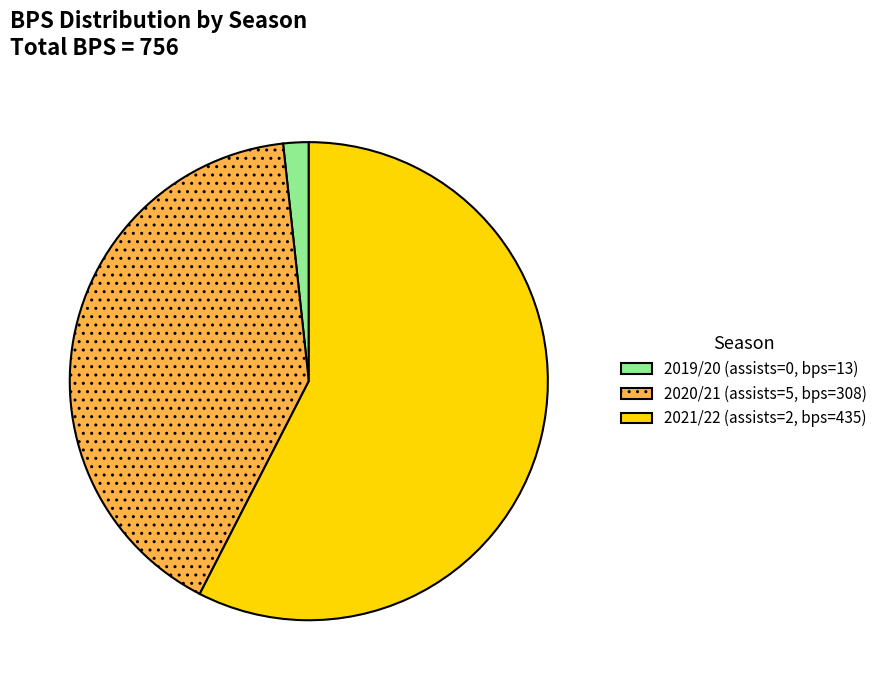

Count the number of slices in the pie.

3